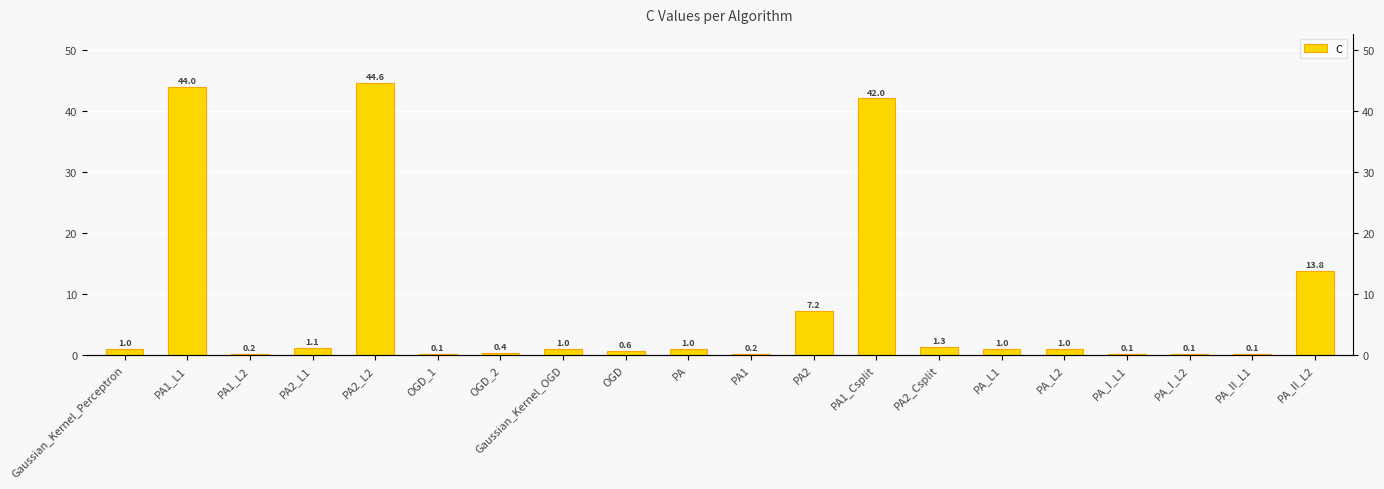

What is the label of the 18th bar from the left?

PA_I_L2